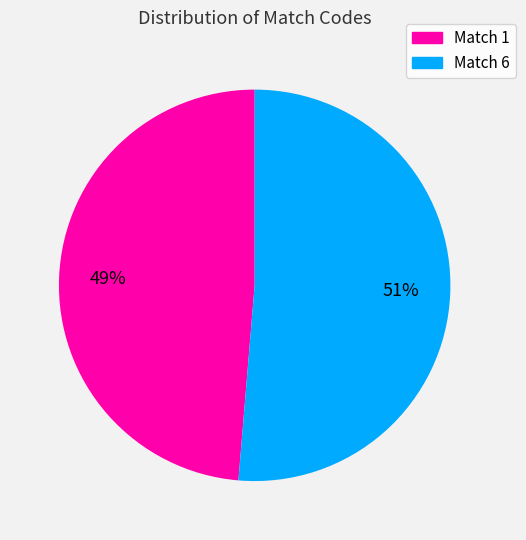

Do Match 1 and Match 6 together represent more than half of the pie?

Yes